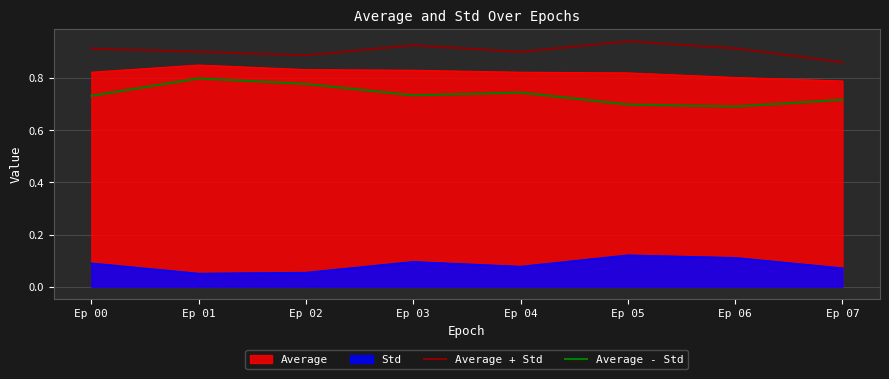

Which series has the largest total across all categories?

Average + Std